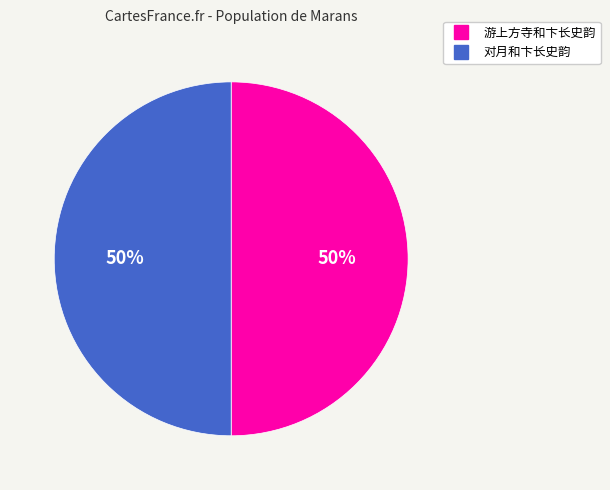

True or false: 对月和卞长史韵 accounts for 50% of the total.

True